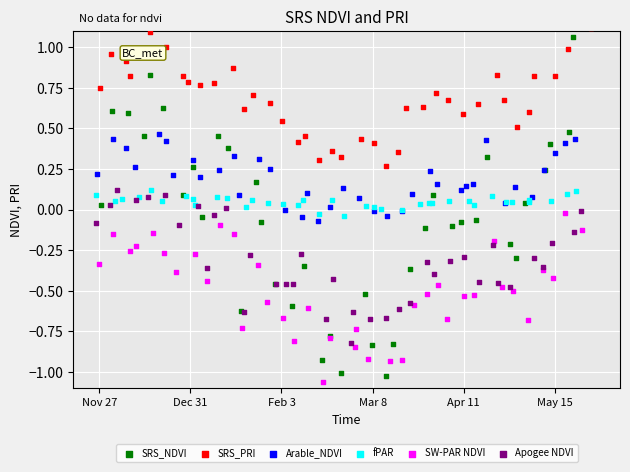

Which series contains the highest Y value?

SRS_PRI